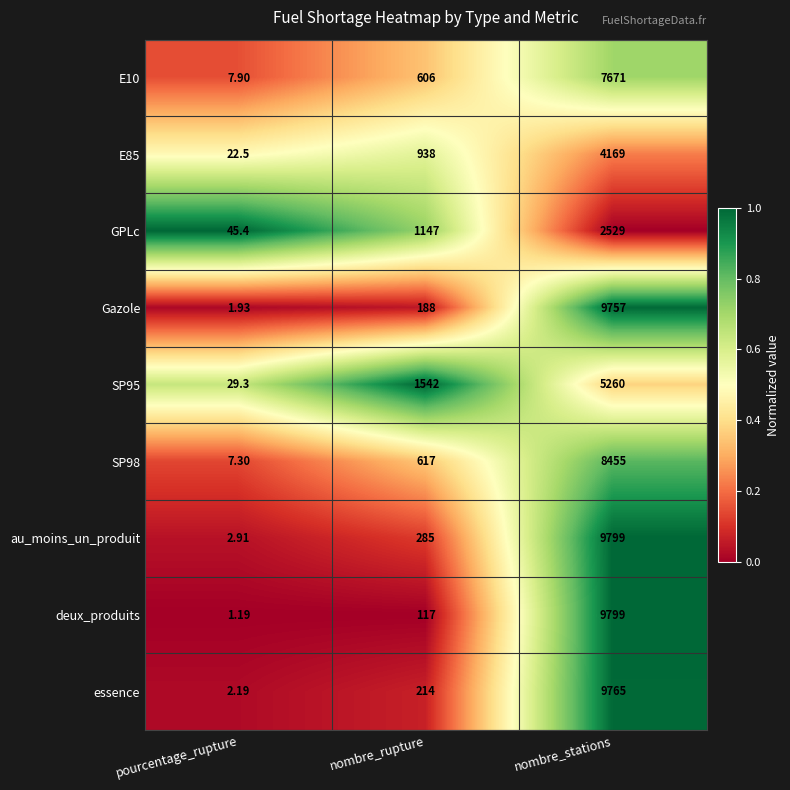

List the labels in order of essence value, smallest first.

pourcentage_rupture, nombre_rupture, nombre_stations